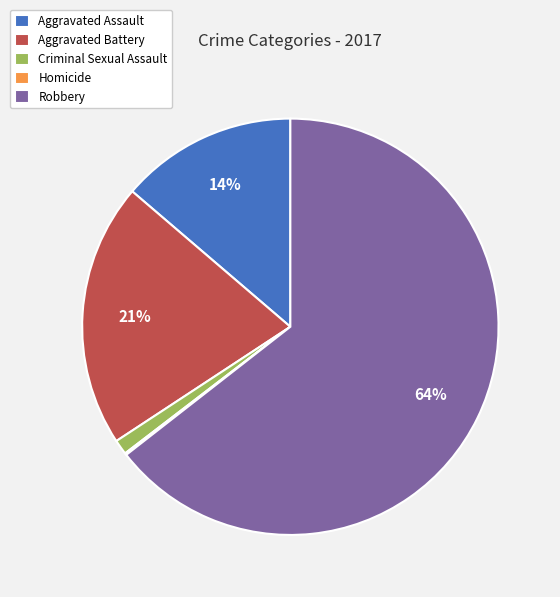

Which category has the biggest portion of the pie?

Robbery